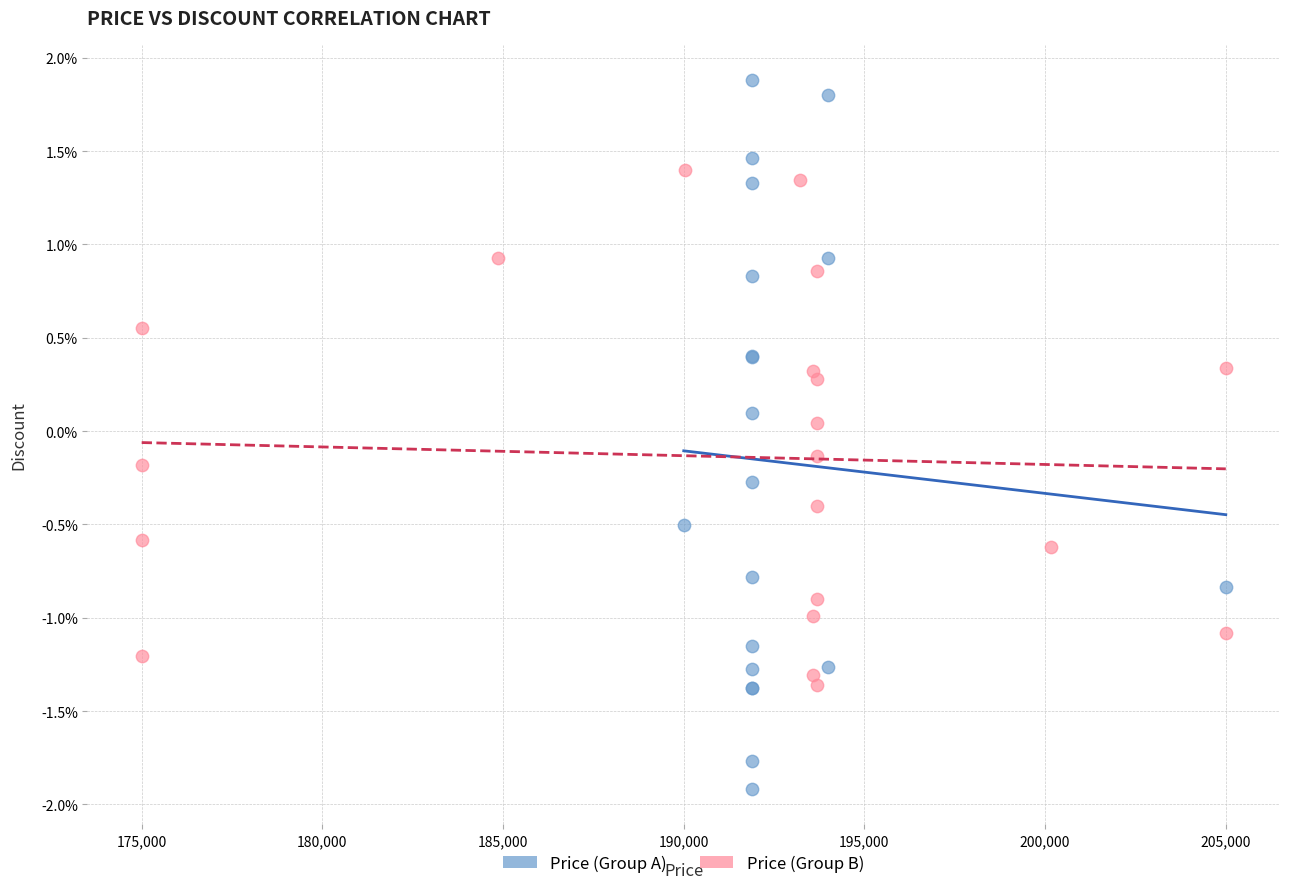

What are all the series names shown in the legend?

Price (Group A), Price (Group B)